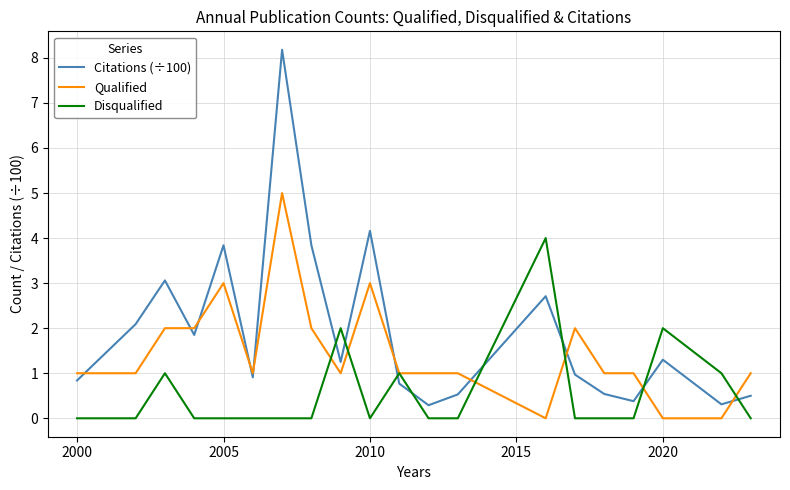

After their last crossing, which series has the higher values: Citations (÷100) or Disqualified?

Citations (÷100)